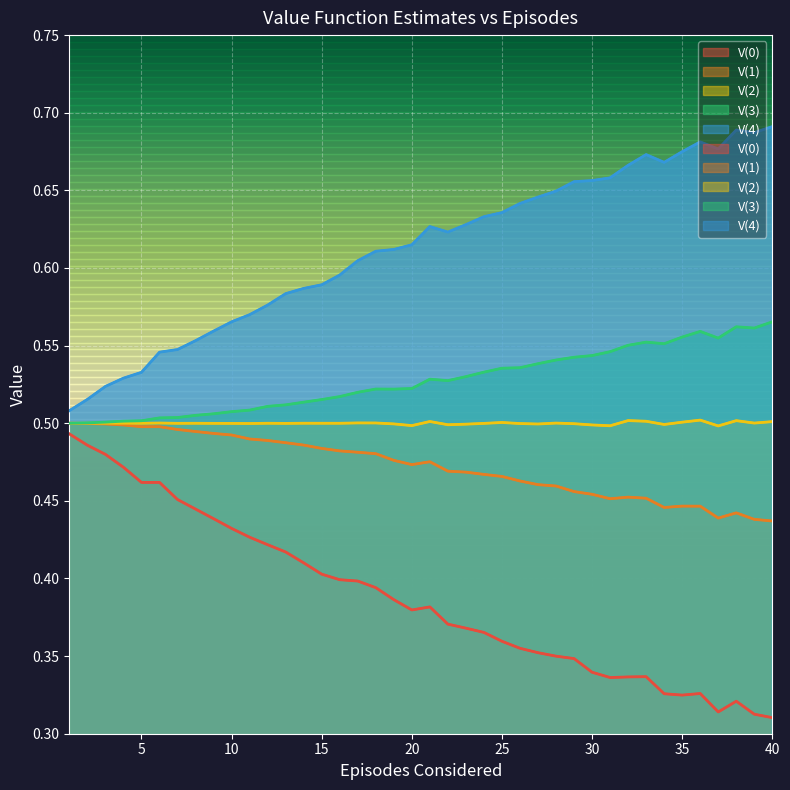

List the series in order of their peak value, lowest first.

V(0), V(1), V(2), V(3), V(4)